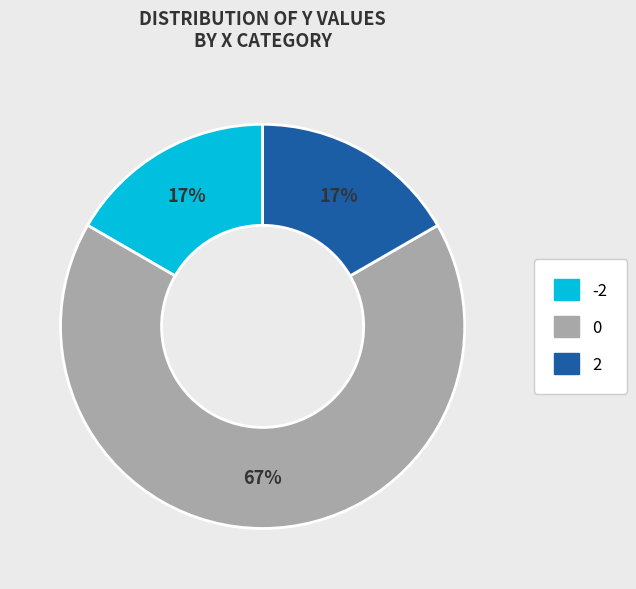

What percentage is the 2 slice, to the nearest percent?

17%